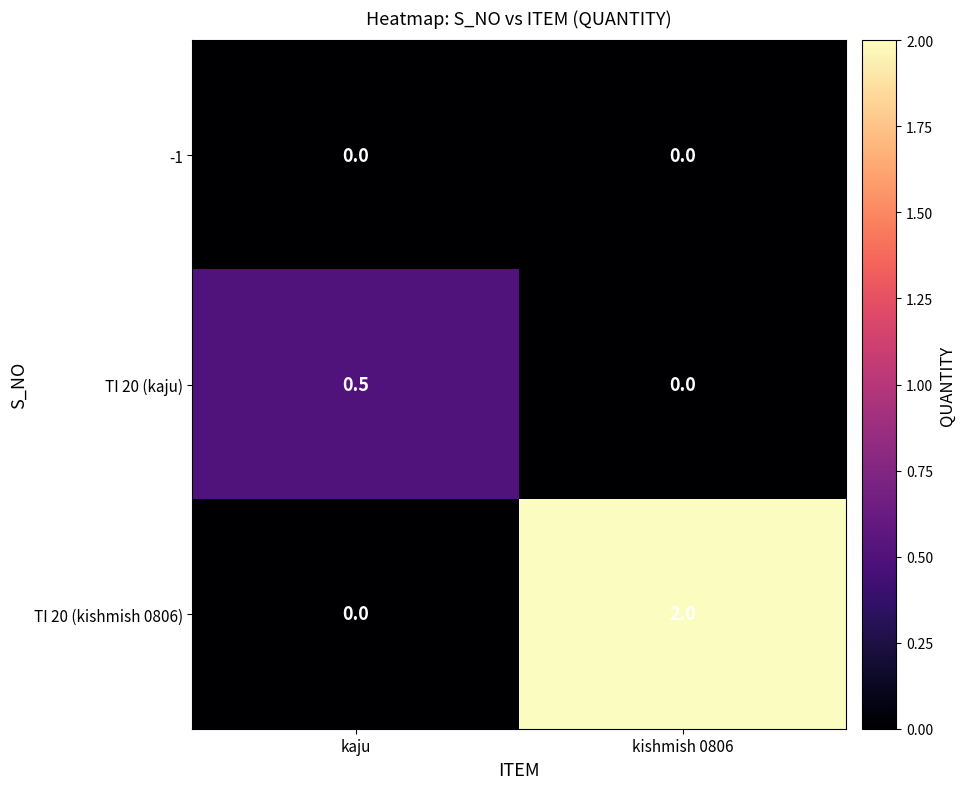

Reading right to left, what are all the values shown in this chart?

-1: 0.0	0.0
TI 20 (kaju): 0.0	0.5
TI 20 (kishmish 0806): 2.0	0.0